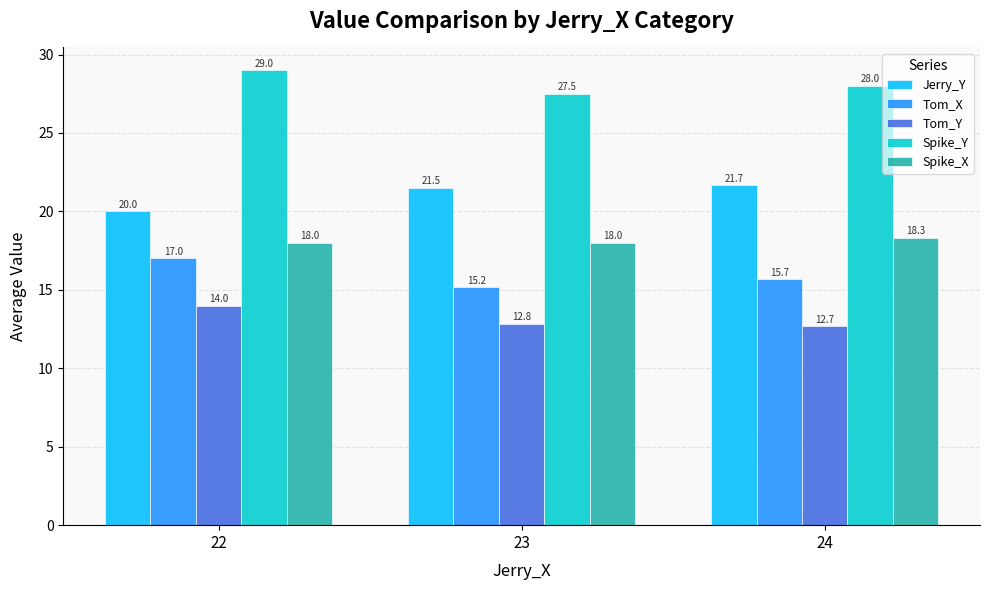

Reading left to right, list all the values displayed in this chart.

Jerry_Y: 20.0	21.5	21.7
Tom_X: 17.0	15.2	15.7
Tom_Y: 14.0	12.8	12.7
Spike_Y: 29.0	27.5	28.0
Spike_X: 18.0	18.0	18.3